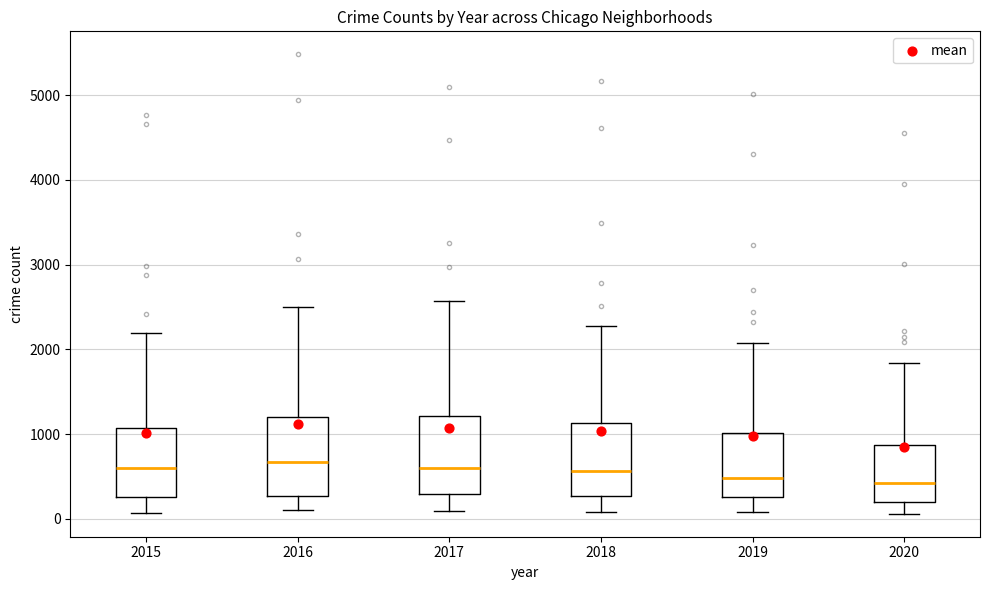

Where is the upper edge of the box at x = 2019 on the y-axis? The values are not printed on the chart, so give them approximately, as read against the axis.

1000